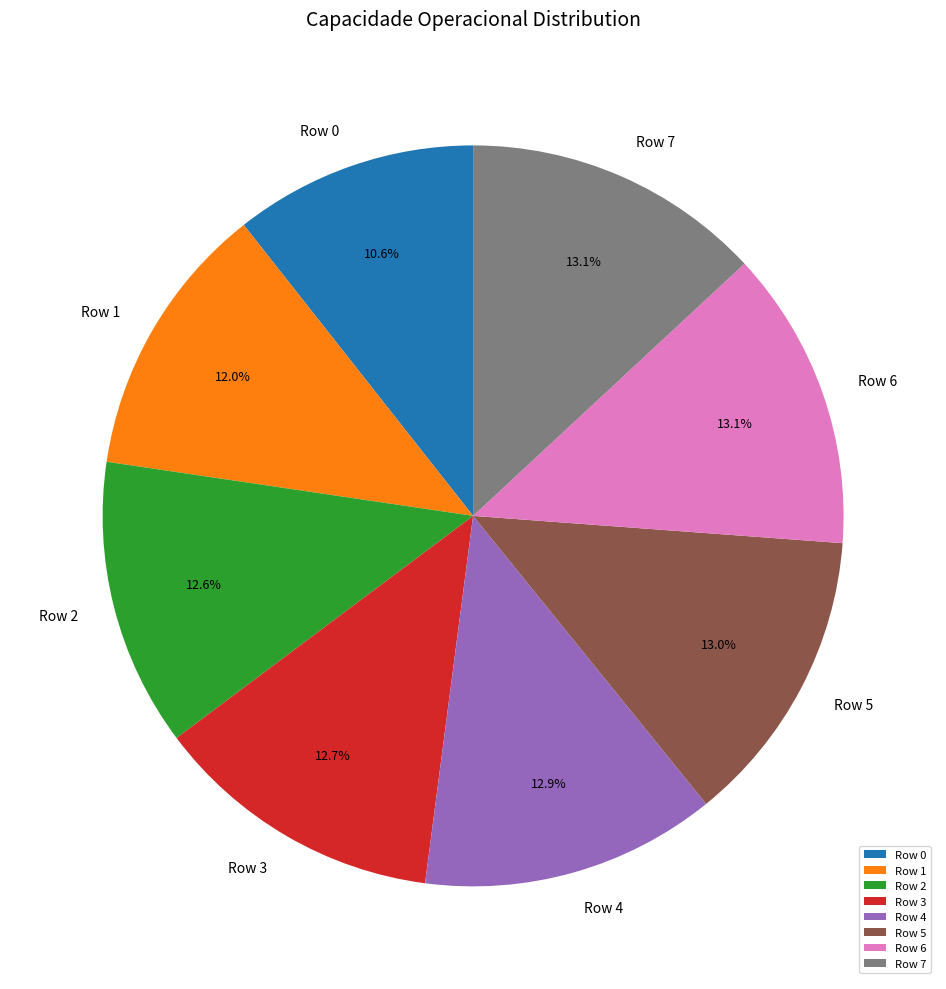

Count the number of slices in the pie.

8